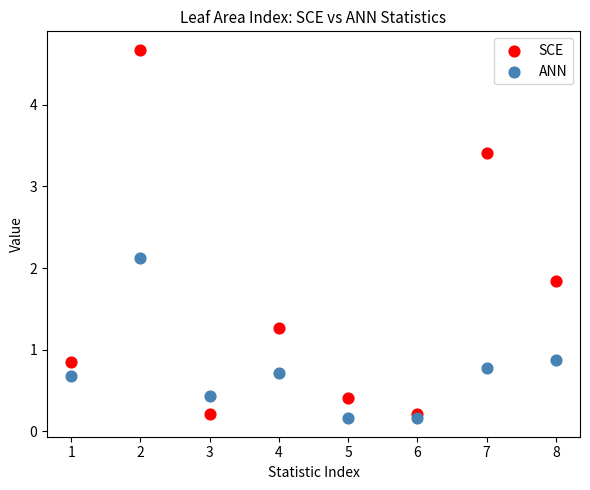

What are all the series names shown in the legend?

SCE, ANN